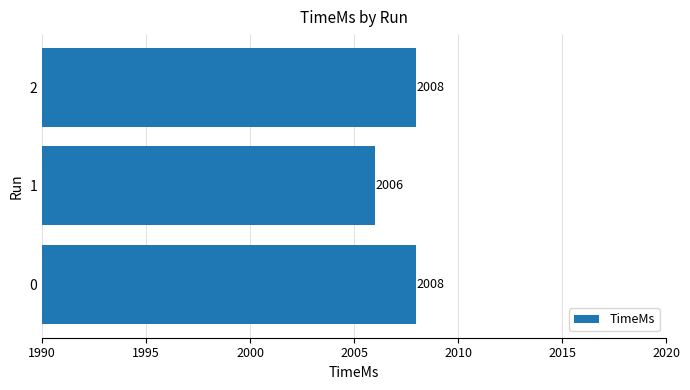

The value at 1 is 2006. True or false?

True